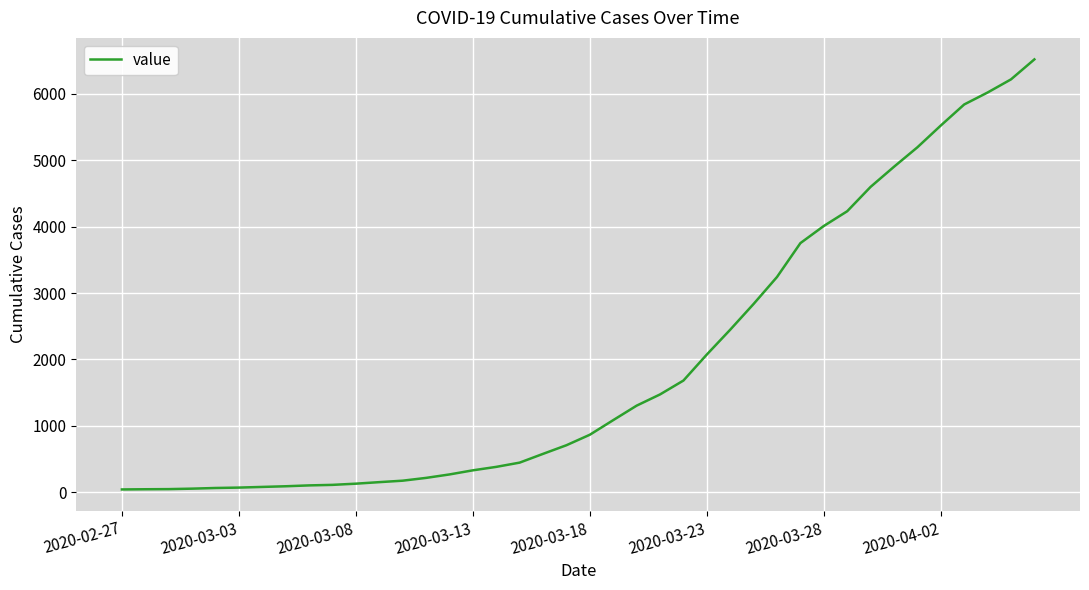

What is the greatest value displayed?

6519